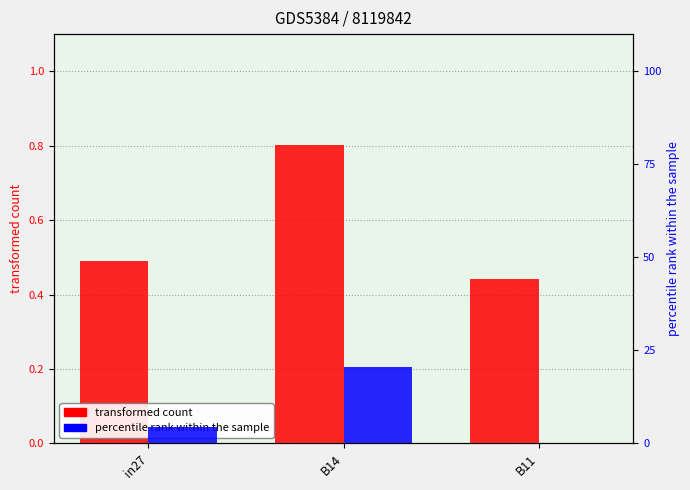

How many bars are there in each group?

2